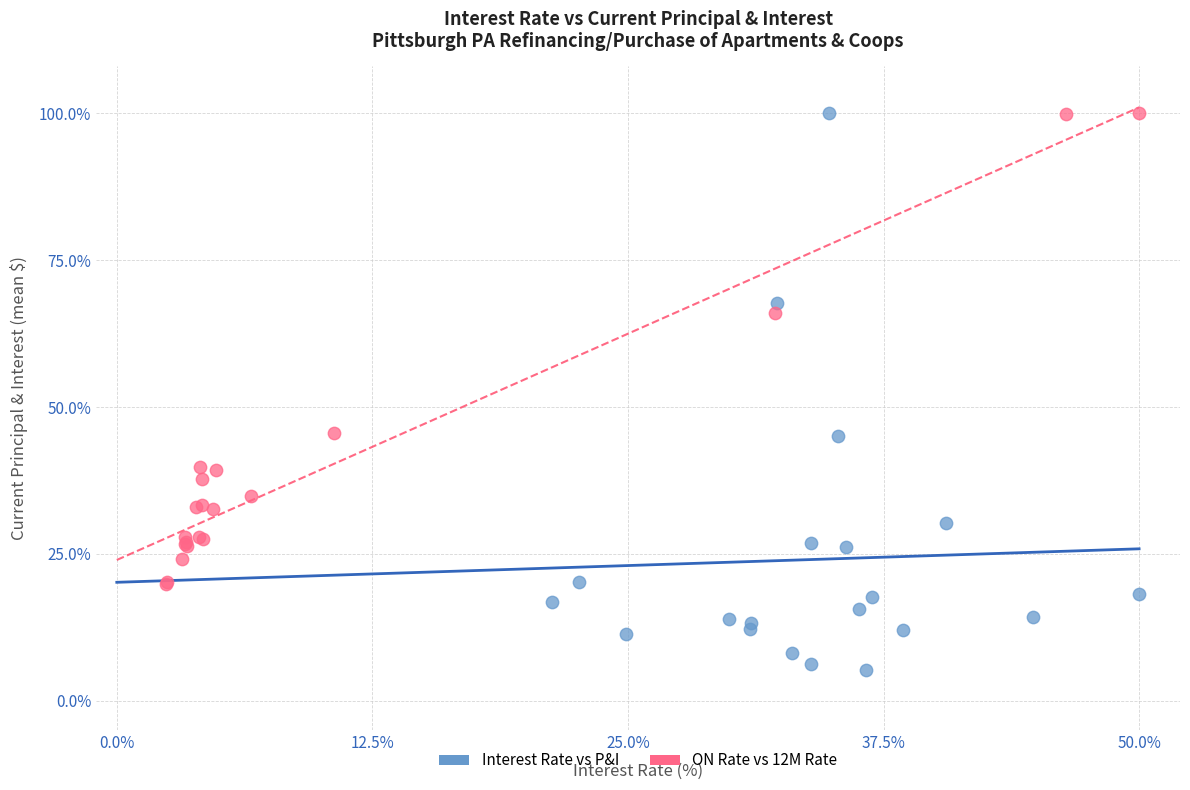

Which series reaches the minimum Y coordinate?

Interest Rate vs P&I